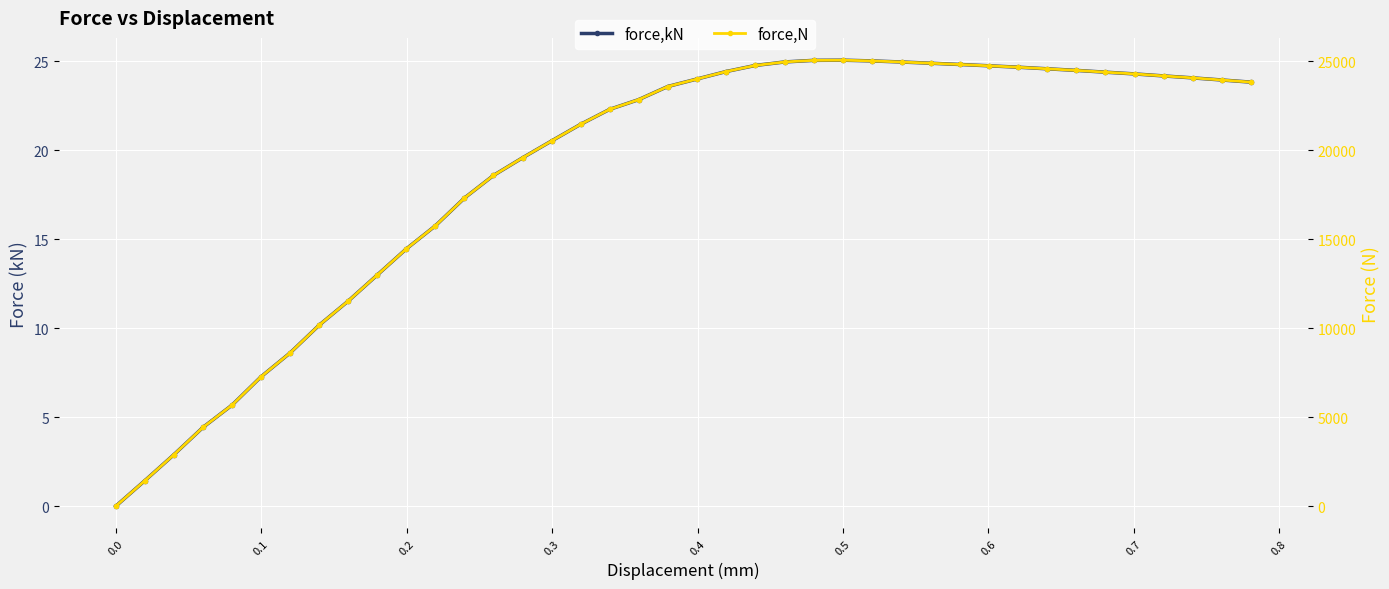

What is the value of the force,N point at the 40th from the left?

23822.2